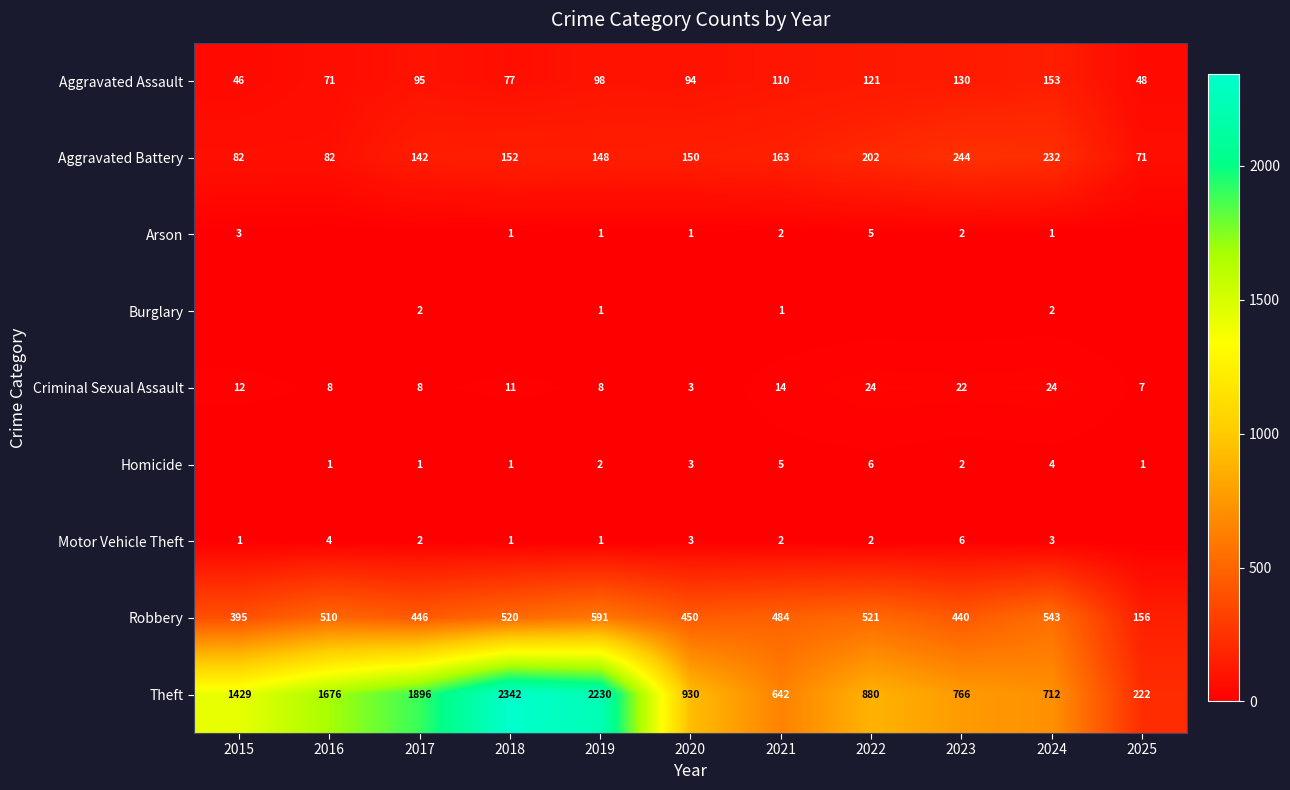

True or false: Robbery has a value of 521 at 2022.

True